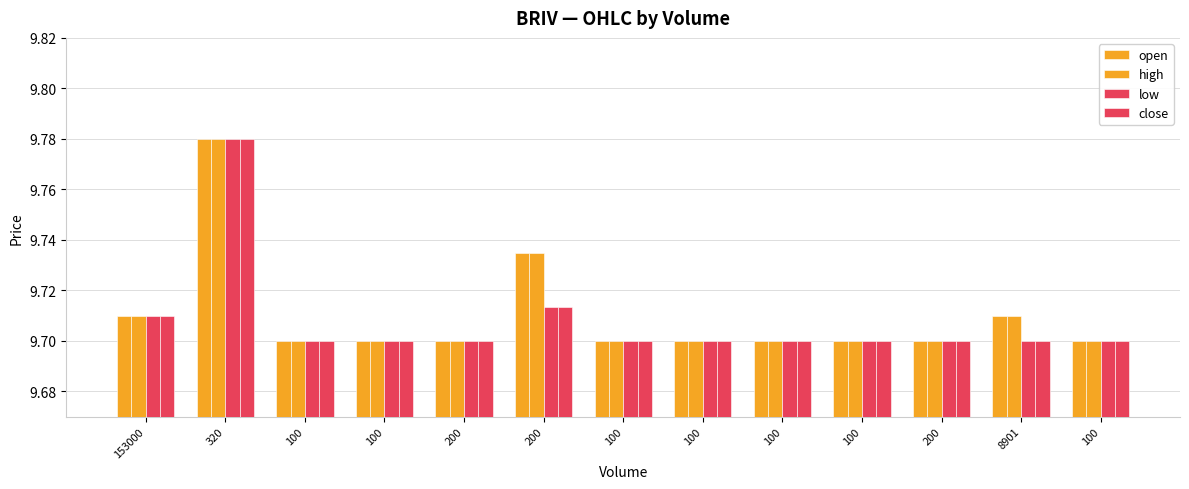

Does the chart contain stacked bars?

No